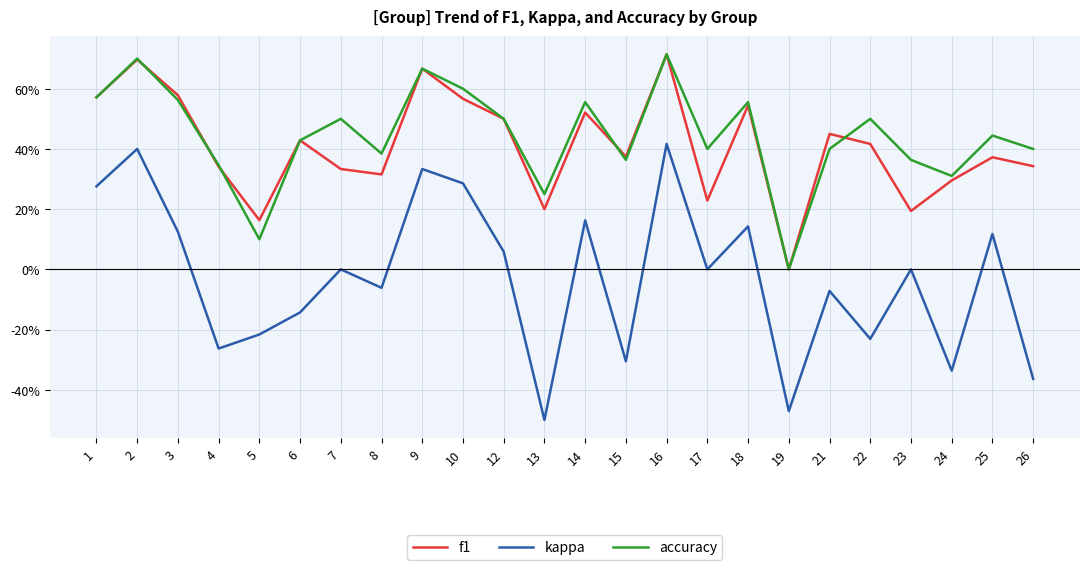

Where do accuracy and f1 first cross each other?

2 and 3